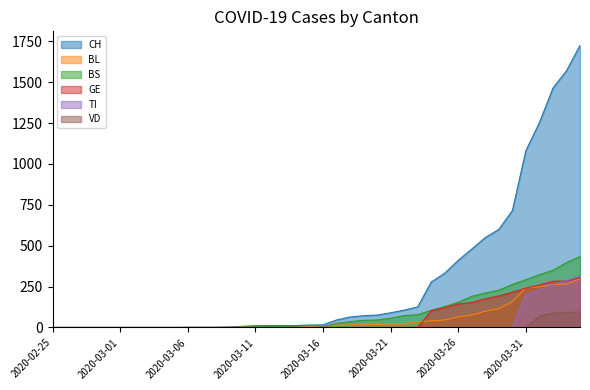

Between 2020-04-02 and 2020-04-01, which is larger?

2020-04-02